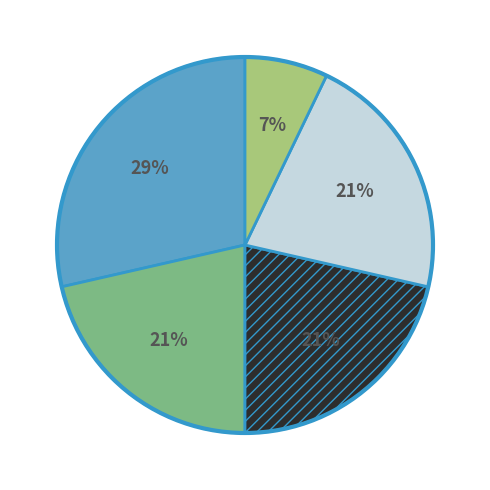

How many segments does this pie chart have?

5